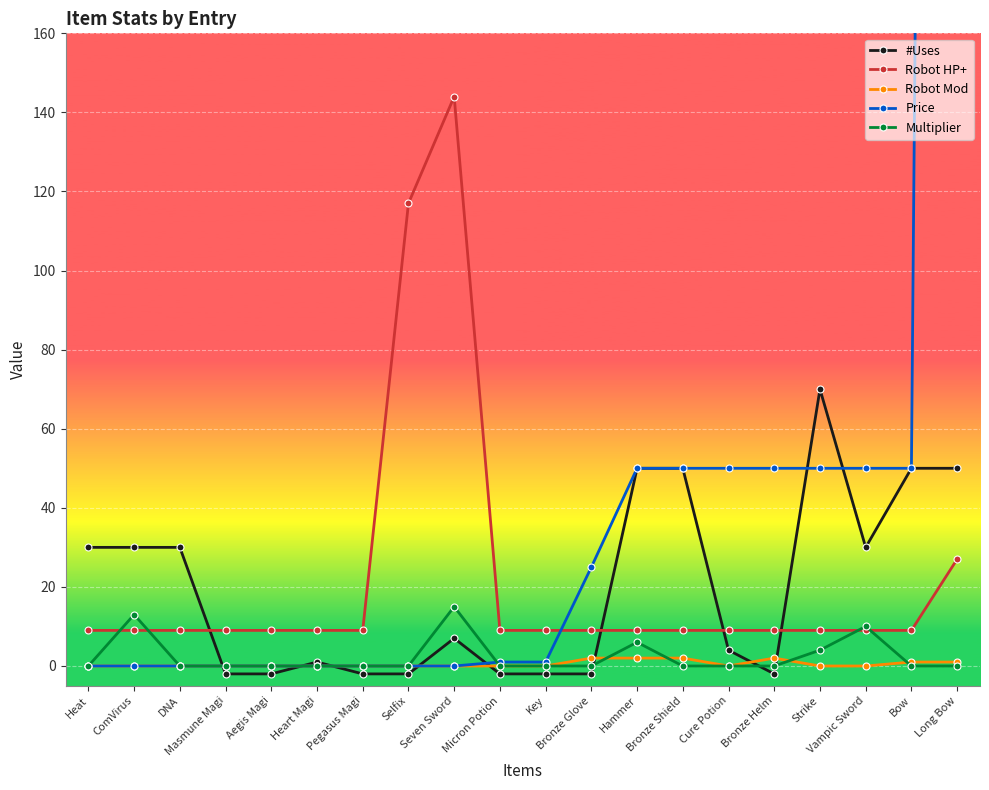

What is the maximum value shown in the chart?

1400